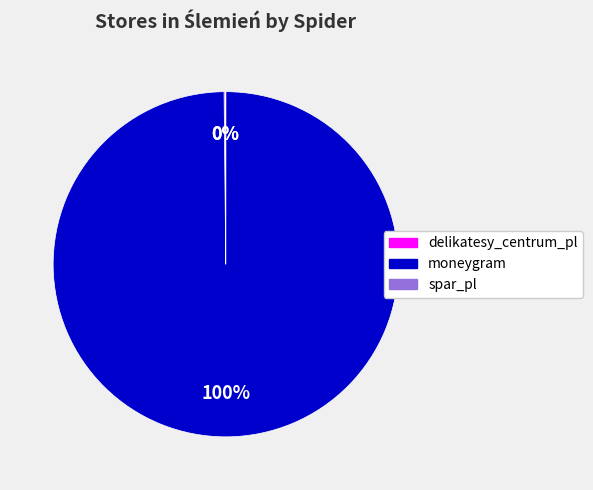

Which slice is the largest?

moneygram